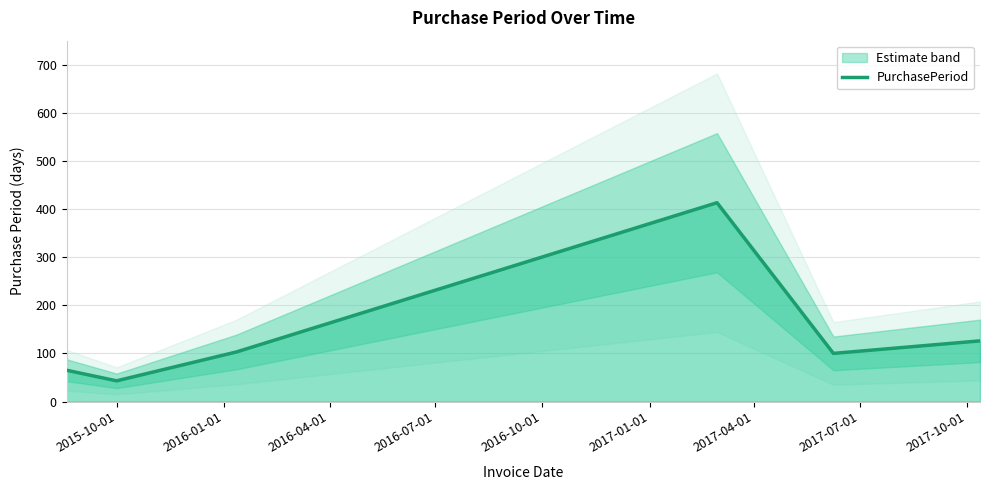

Is this an area chart (filled region under the line)?

No